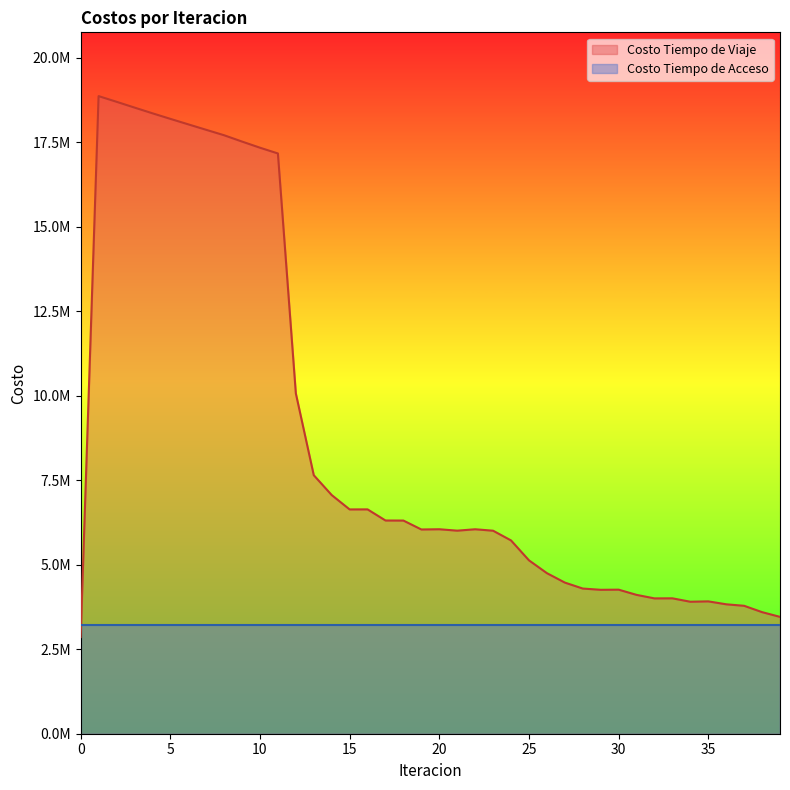

What are all the series names shown in the legend?

Costo Tiempo de Viaje, Costo Tiempo de Acceso